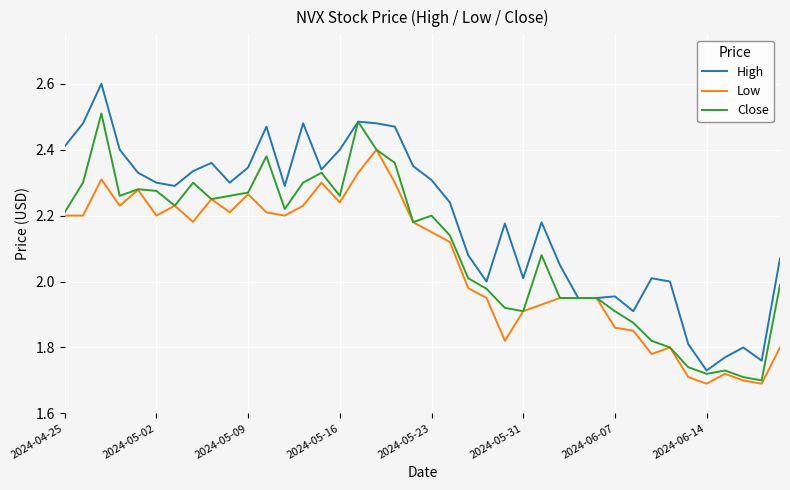

Which series has the largest total across all categories?

High